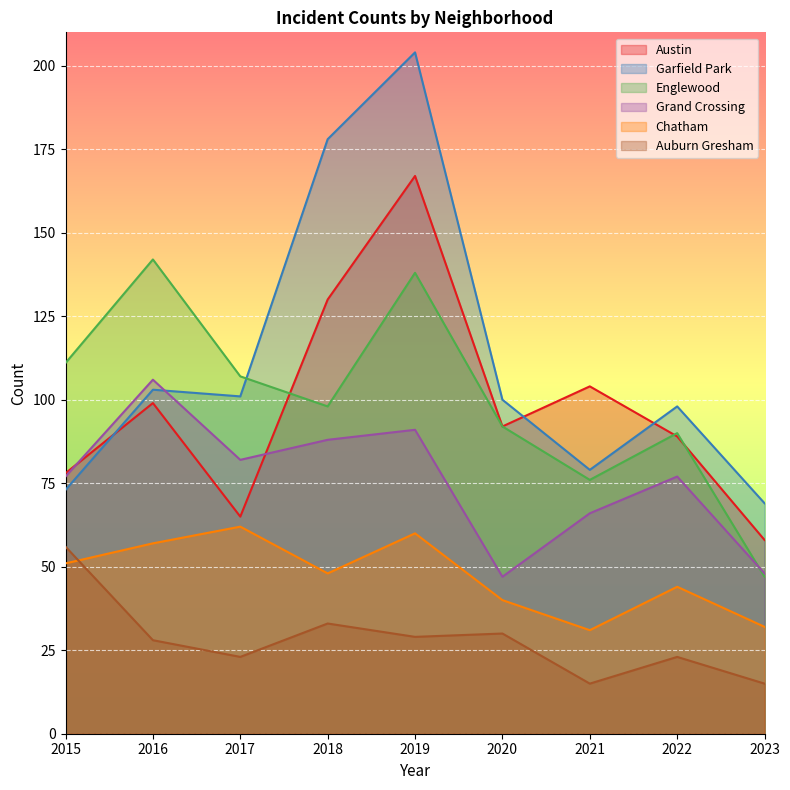

Which series changed the most between 2018 and 2019?

Englewood